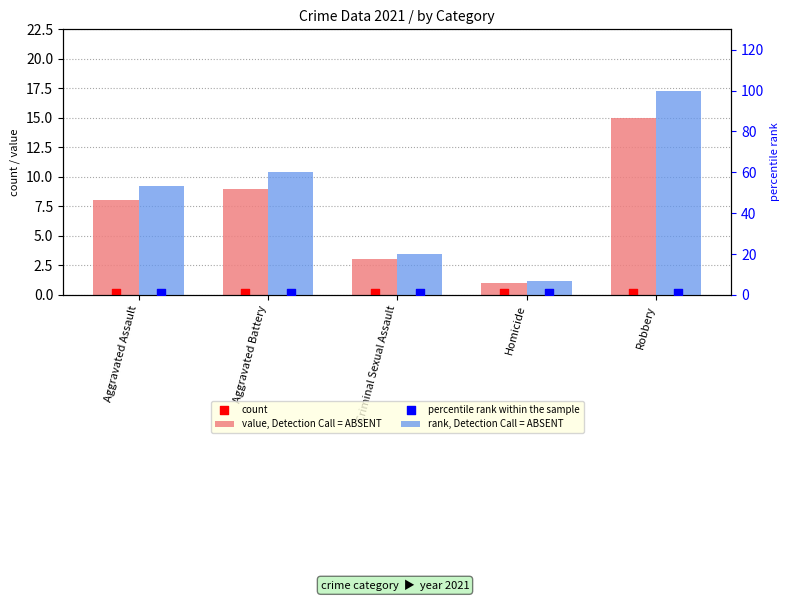

Which series reaches the minimum Y coordinate?

count